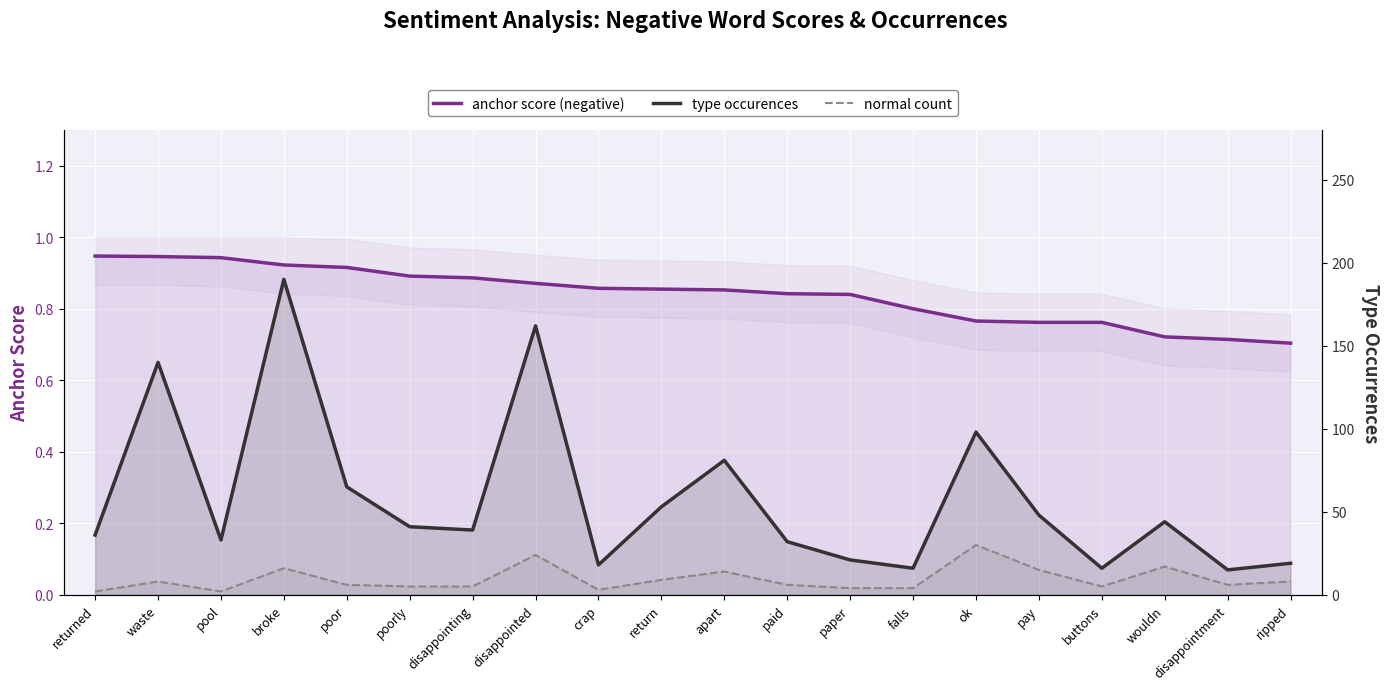

What is the sum of all anchor score (negative) values?

16.8